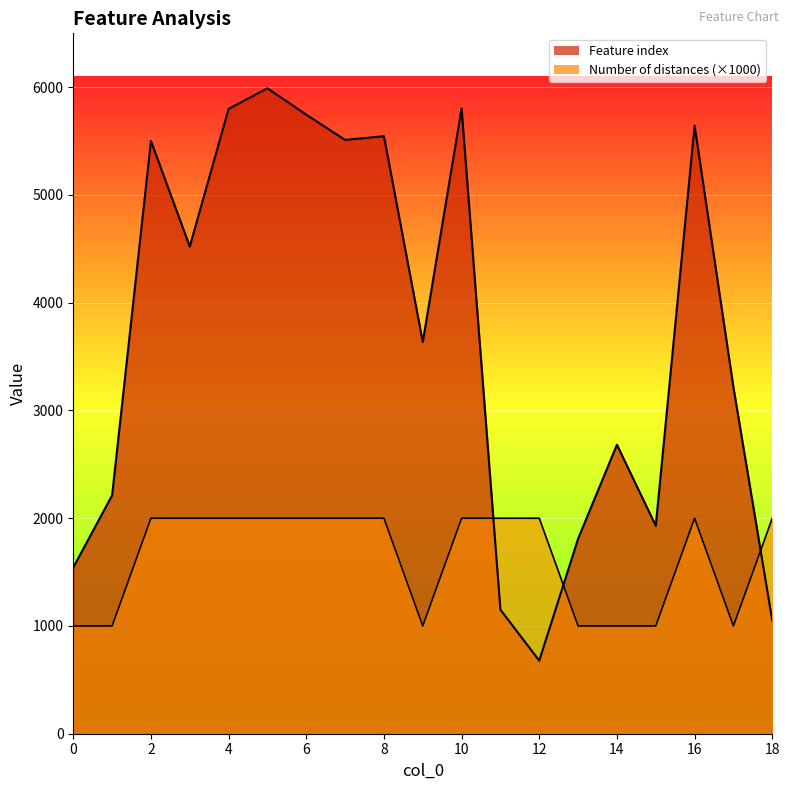

How many data points in Number of distances in feature are less than 2000?

7